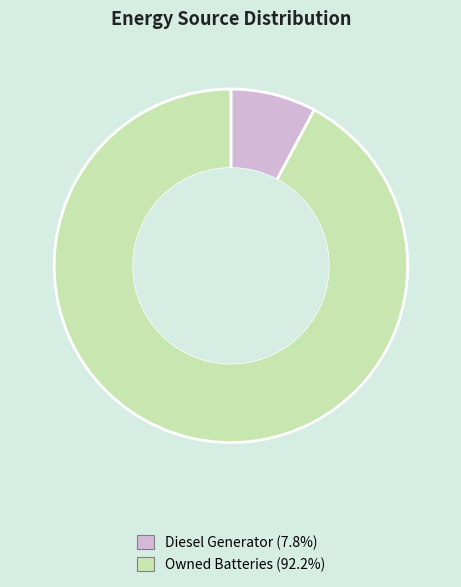

Count the number of slices in the pie.

2